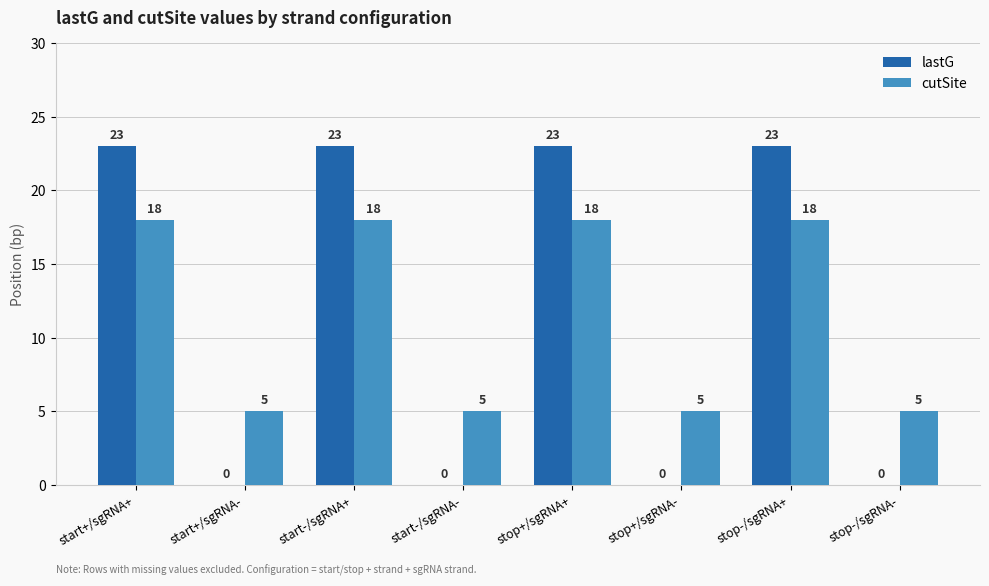

Is it true that lastG equals 35 at start+/sgRNA+?

False